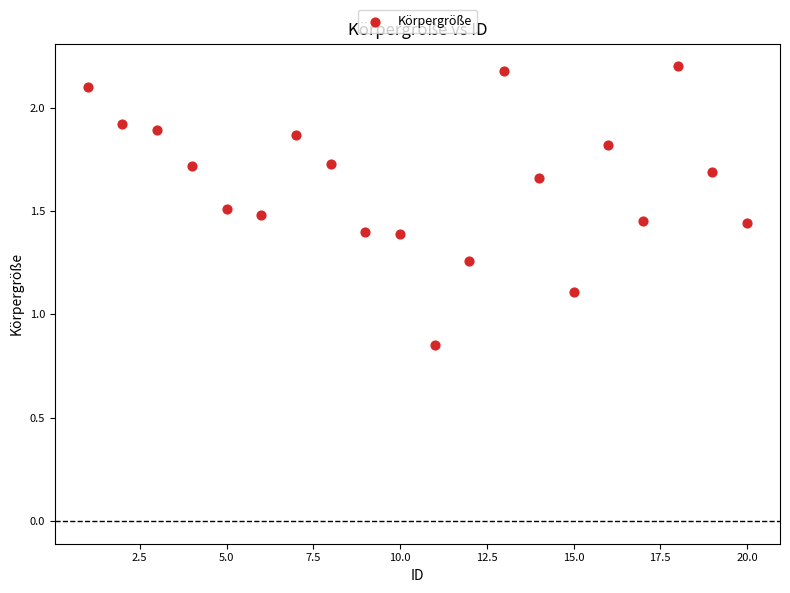

What Y value in the scatter plot is closest to 1?

1.1